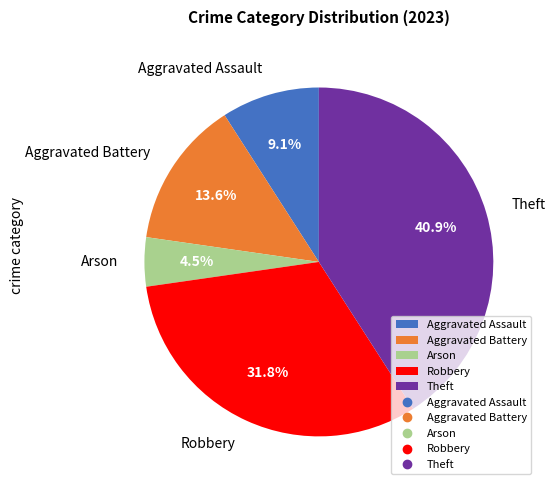

To the nearest percent, what is the difference between the Arson and Robbery slice percentages?

27%